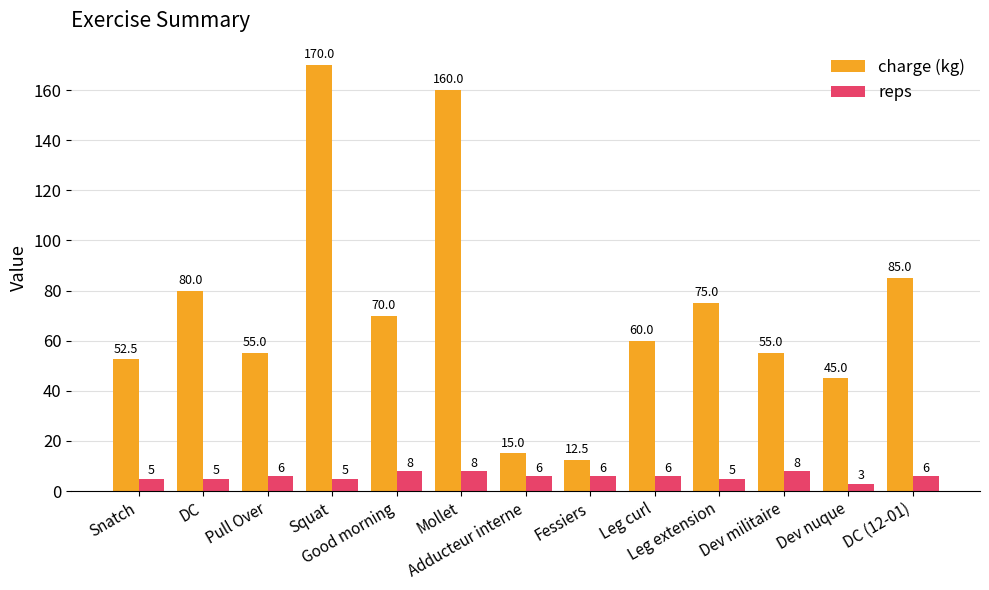

What is the label of the 12th bar from the right?

DC